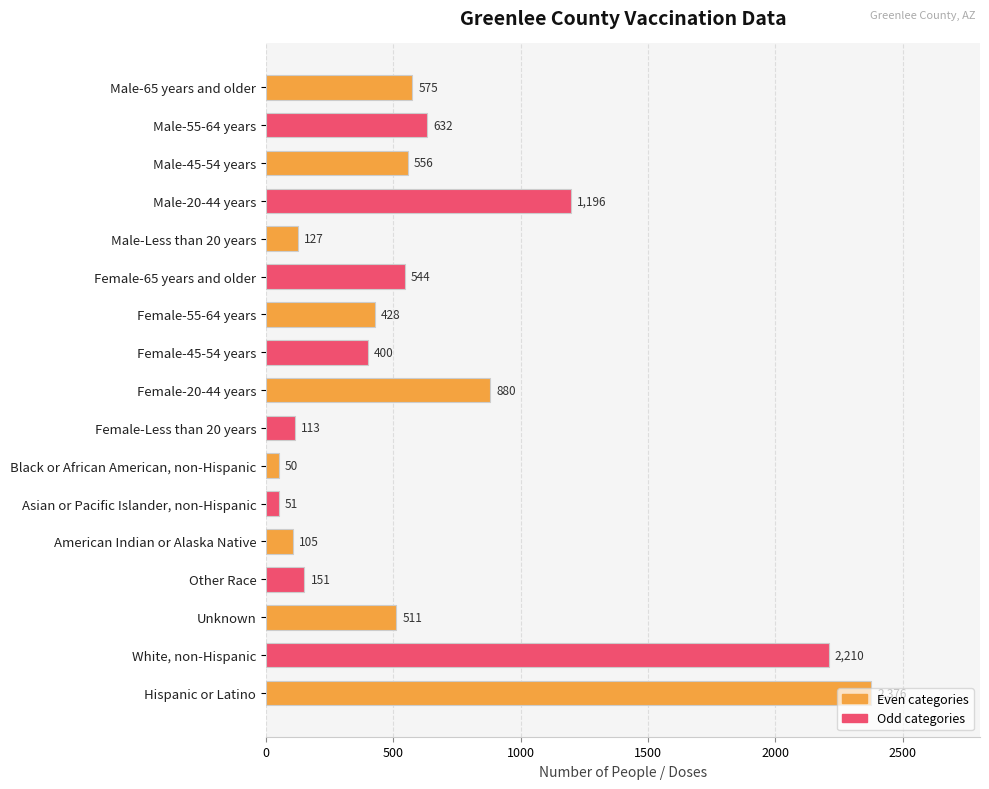

Which category has the highest value across all series?

Hispanic or Latino